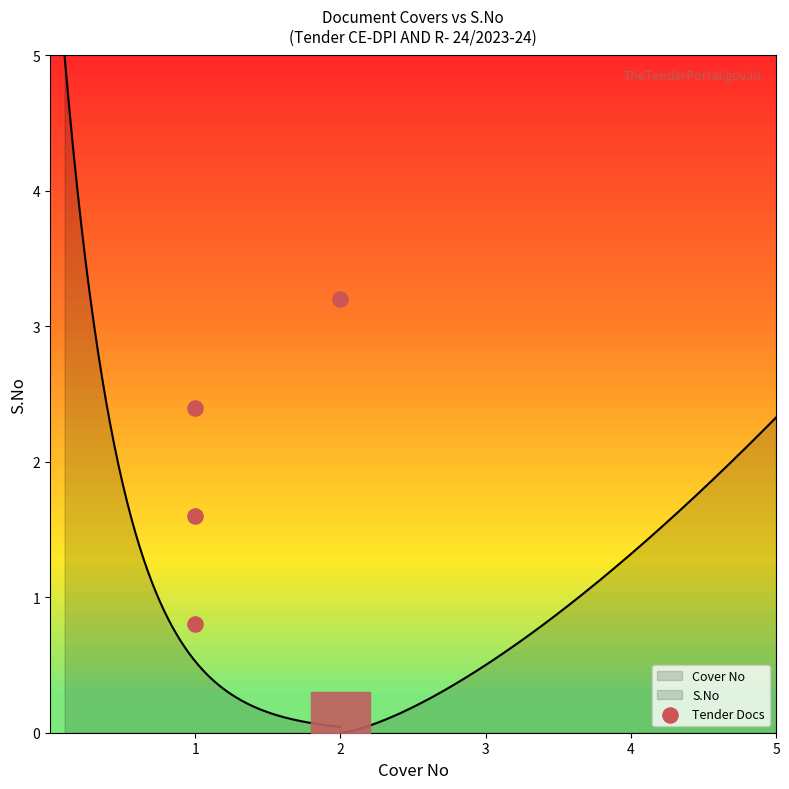

Approximately how many times larger is the value at 1 compared to 2?

0.8